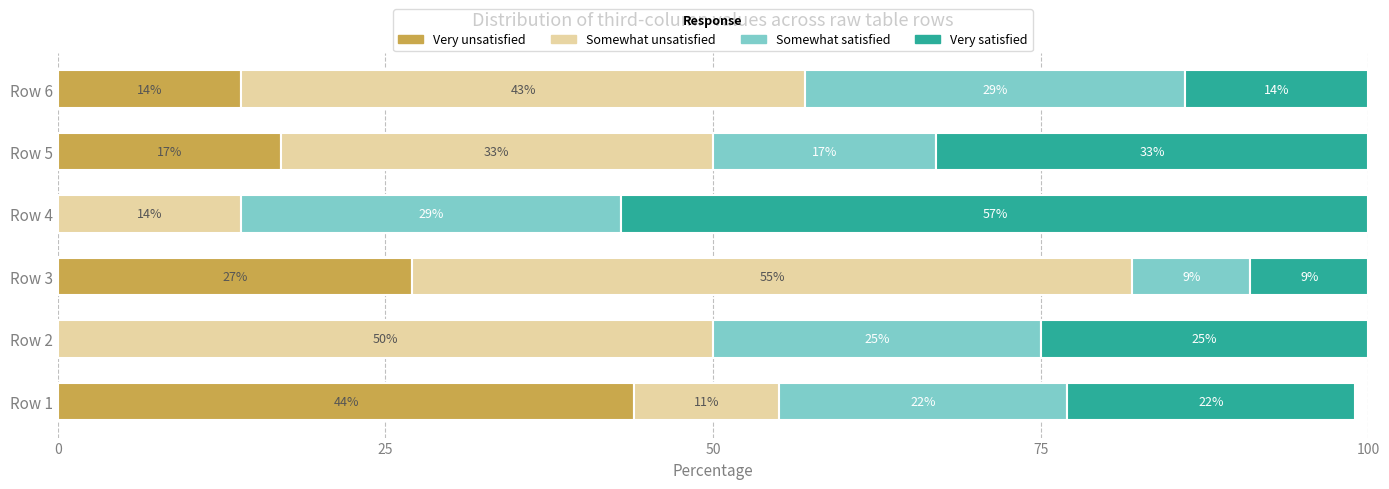

True or false: Very unsatisfied has a value of 15 at Row 2.

False